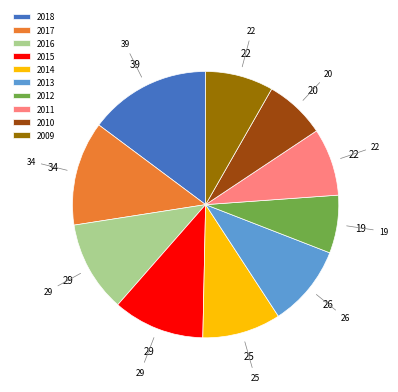

Between 2011 and 2012, which is larger?

2011